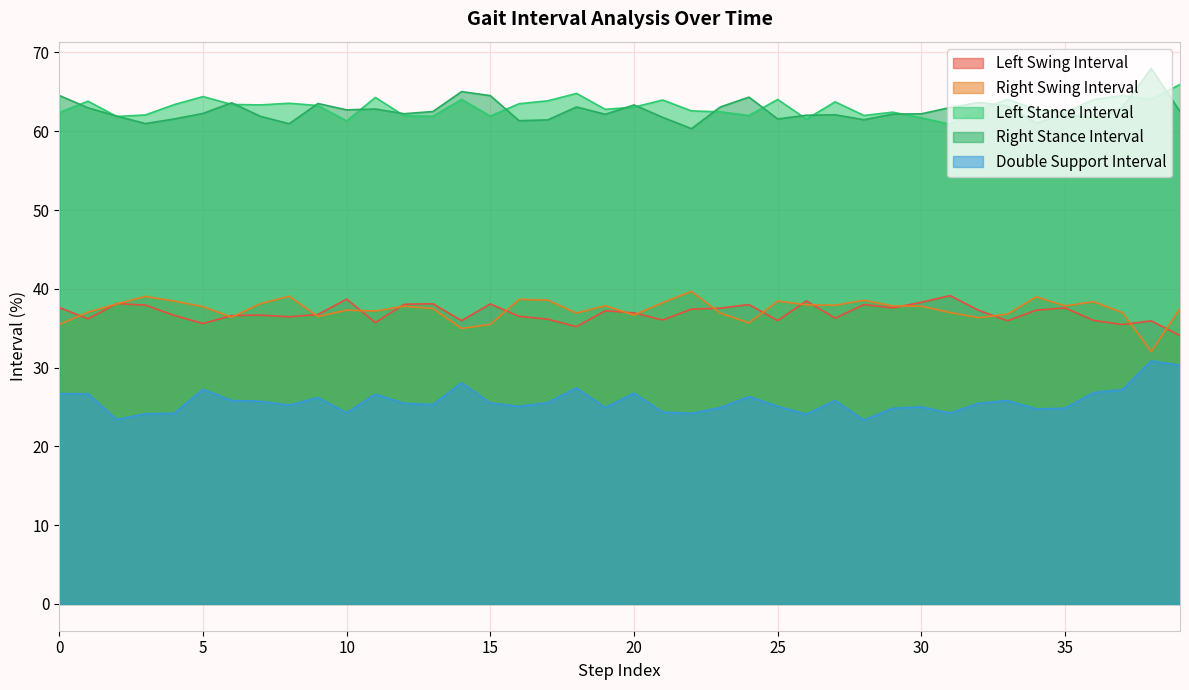

What are all the series names shown in the legend?

Left Swing Interval, Right Swing Interval, Left Stance Interval, Right Stance Interval, Double Support Interval